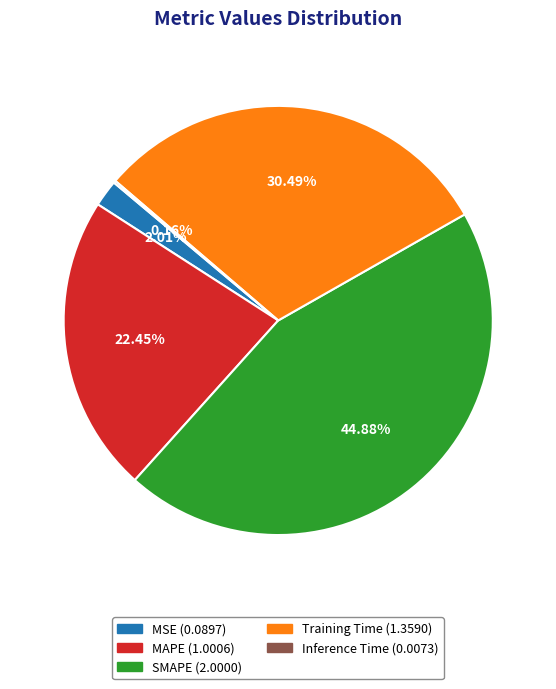

Does any single category account for the majority?

No